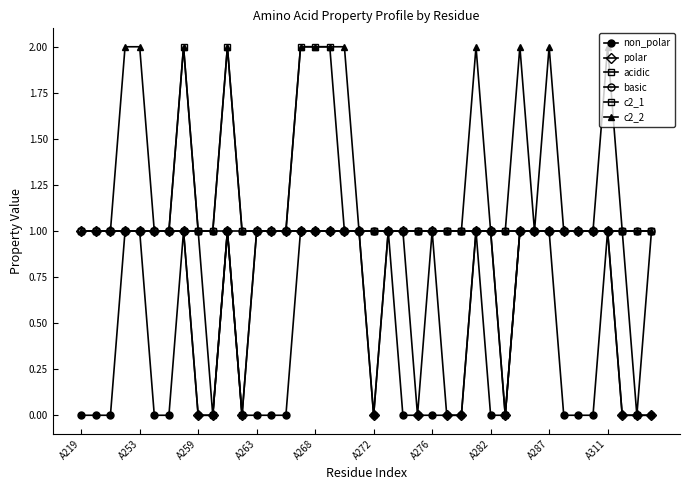

Does the chart have visible grid lines?

No